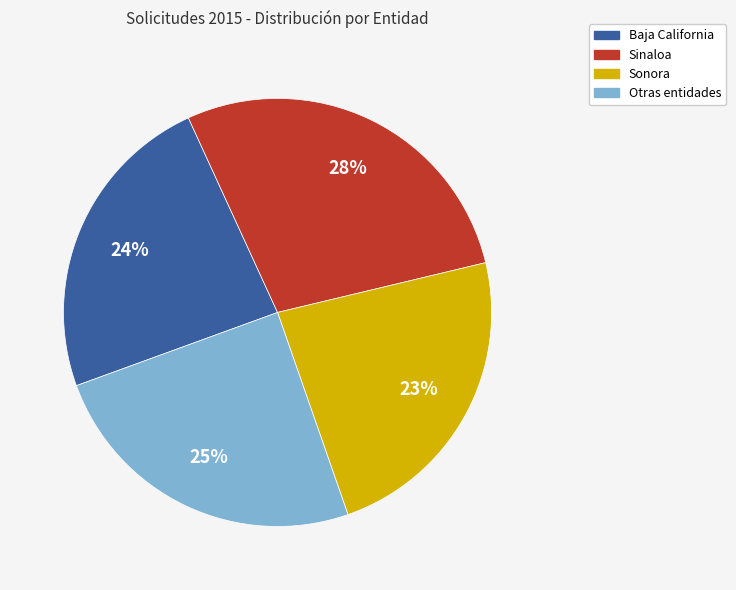

To the nearest percent, what is the average slice percentage?

25%